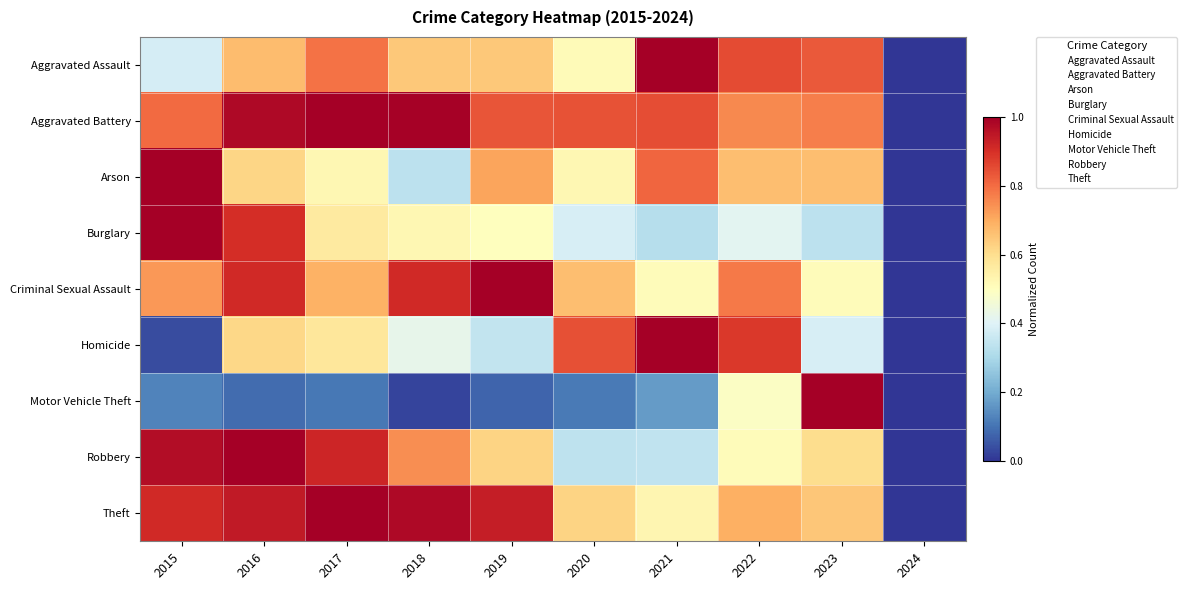

Reading left to right, what are all the values shown in this chart?

Aggravated Assault: 2015=0.4	2016=0.7	2017=0.8	2018=0.6	2019=0.6	2020=0.5	2021=1.0	2022=0.9	2023=0.8	2024=0.0
Aggravated Battery: 2015=0.8	2016=1.0	2017=1.0	2018=1.0	2019=0.8	2020=0.8	2021=0.9	2022=0.8	2023=0.8	2024=0.0
Arson: 2015=1.0	2016=0.6	2017=0.5	2018=0.3	2019=0.7	2020=0.5	2021=0.8	2022=0.7	2023=0.7	2024=0.0
Burglary: 2015=1.0	2016=0.9	2017=0.6	2018=0.5	2019=0.5	2020=0.4	2021=0.3	2022=0.4	2023=0.3	2024=0.0
Criminal Sexual Assault: 2015=0.7	2016=0.9	2017=0.7	2018=0.9	2019=1.0	2020=0.7	2021=0.5	2022=0.8	2023=0.5	2024=0.0
Homicide: 2015=0.0	2016=0.6	2017=0.6	2018=0.4	2019=0.3	2020=0.8	2021=1.0	2022=0.9	2023=0.4	2024=0.0
Motor Vehicle Theft: 2015=0.1	2016=0.1	2017=0.1	2018=0.0	2019=0.1	2020=0.1	2021=0.2	2022=0.5	2023=1.0	2024=0.0
Robbery: 2015=1.0	2016=1.0	2017=0.9	2018=0.7	2019=0.6	2020=0.3	2021=0.3	2022=0.5	2023=0.6	2024=0.0
Theft: 2015=0.9	2016=0.9	2017=1.0	2018=1.0	2019=0.9	2020=0.6	2021=0.5	2022=0.7	2023=0.6	2024=0.0